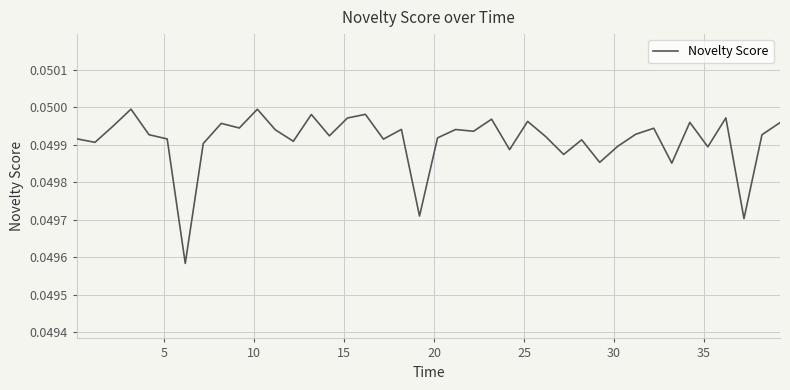

How many lines are shown in the chart?

1